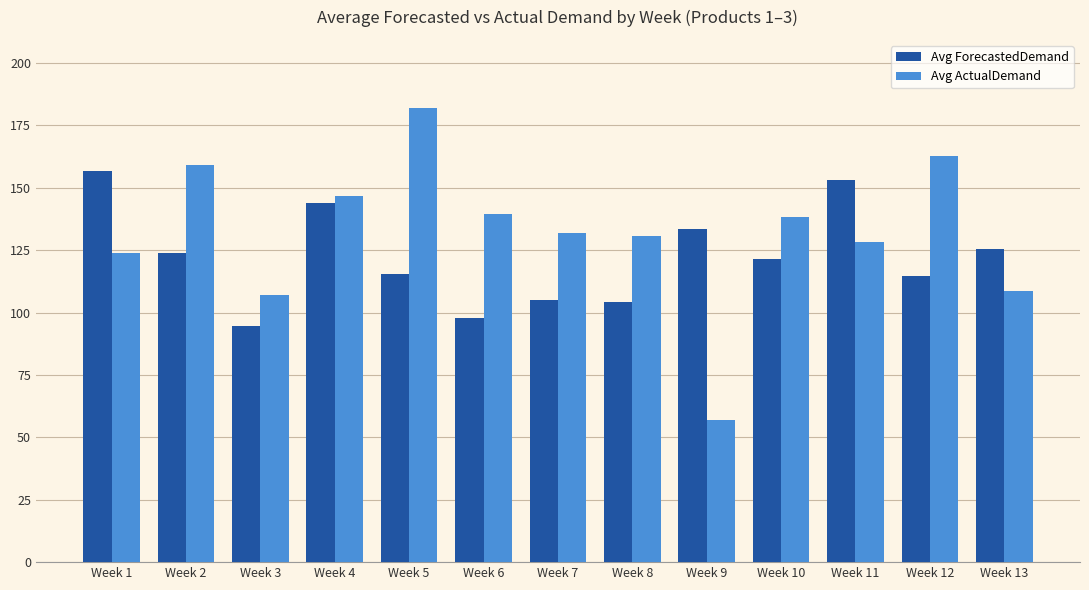

Which category has the highest value in the Avg ForecastedDemand series?

Week 1